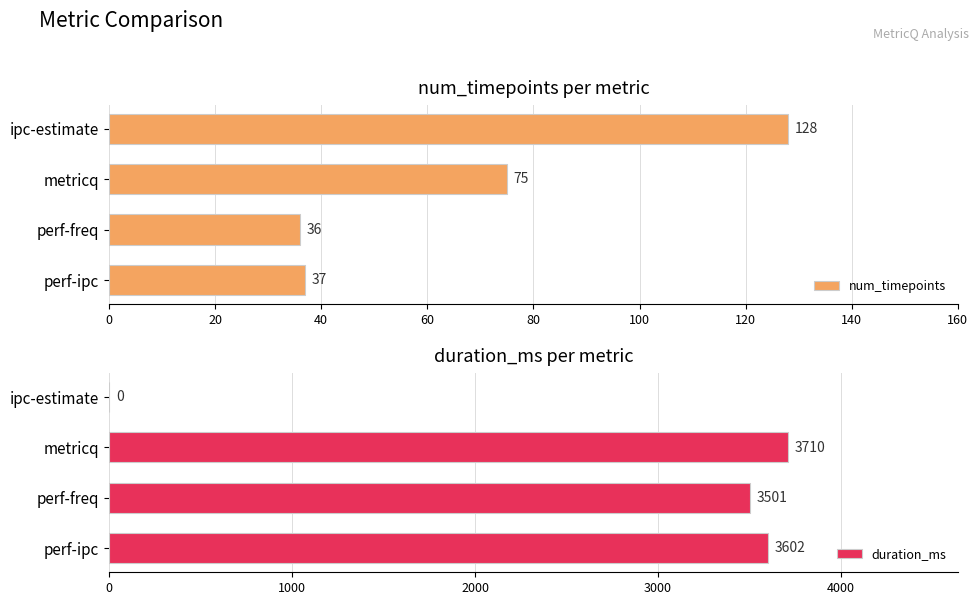

At which label is num_timepoints closest to 82?

metricq